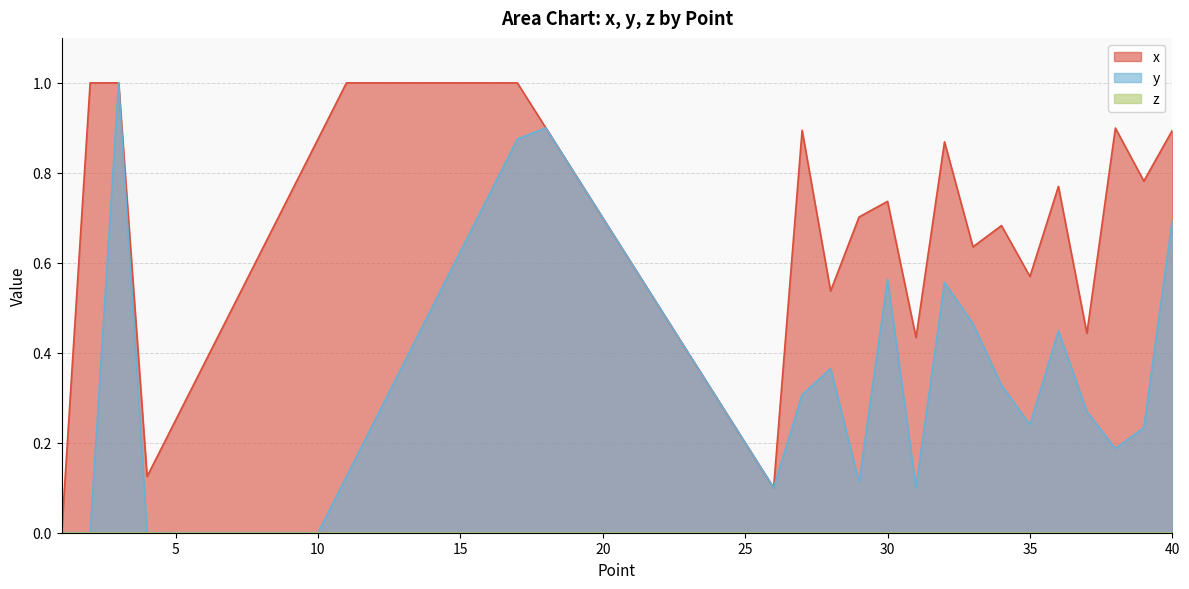

True or false: x and y intersect in this chart.

False